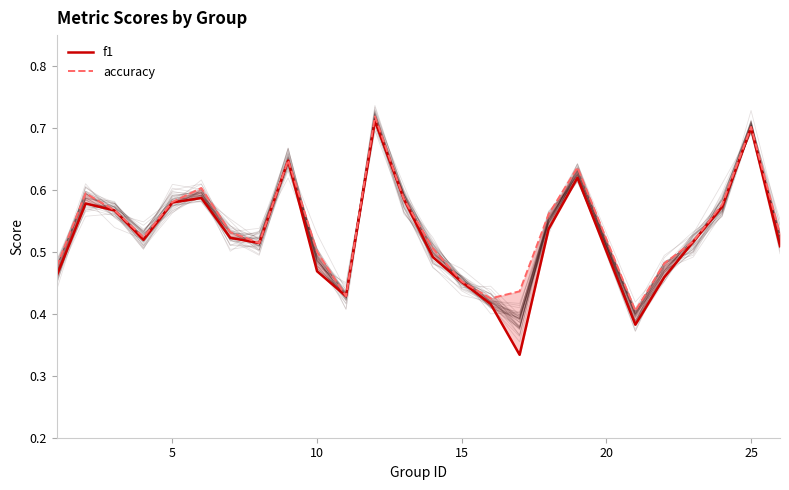

True or false: accuracy and f1 cross at least once.

False